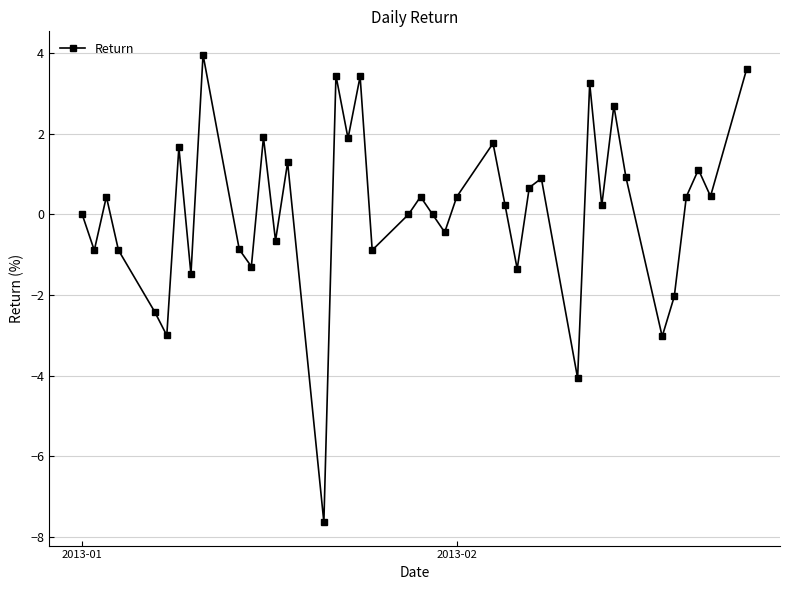

How many data points does each series have?

40